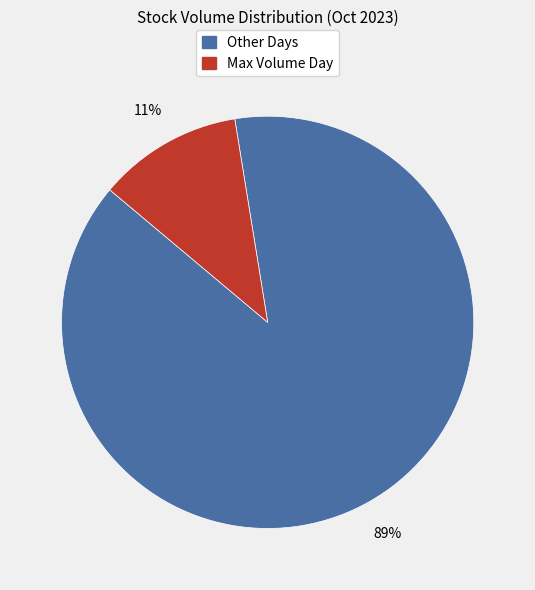

To the nearest percent, what is the average slice percentage?

50%